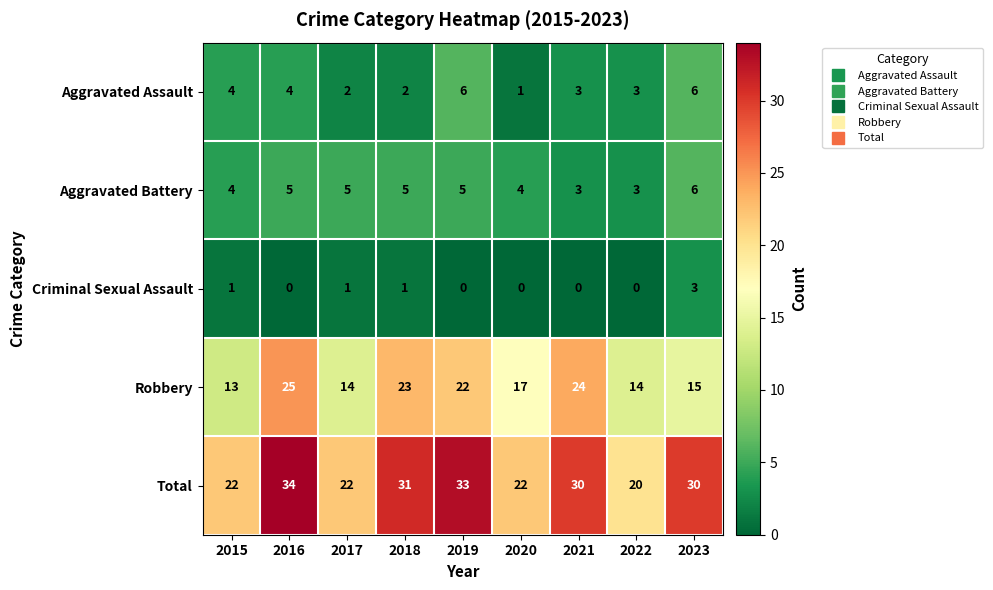

The Aggravated Assault series shows 1 at 2020. True or false?

True